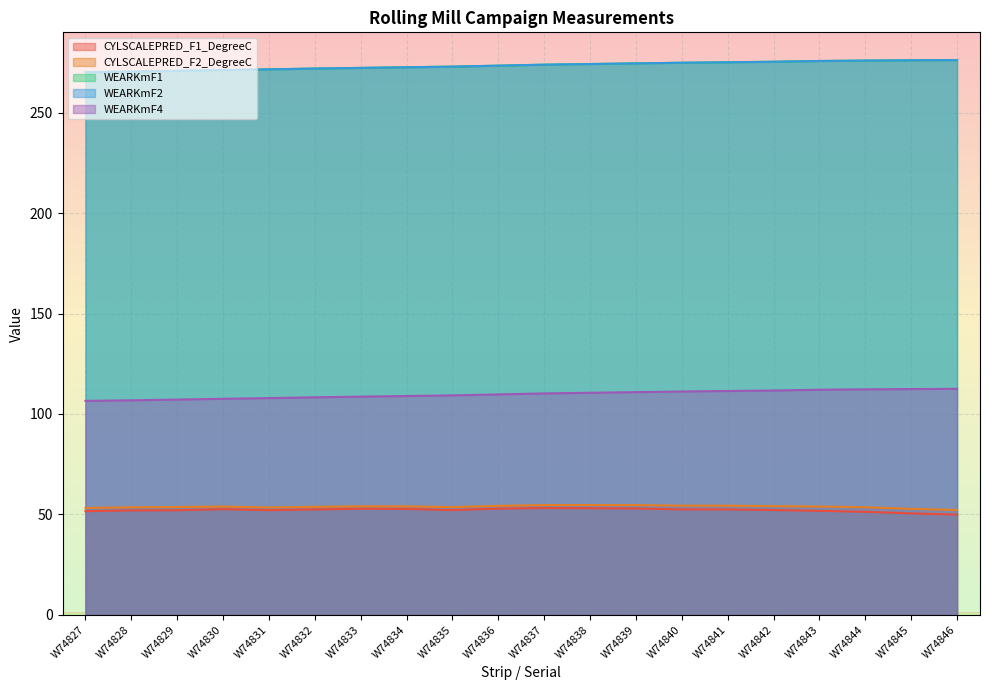

Which series has the largest range (max minus min)?

WEARKmF1